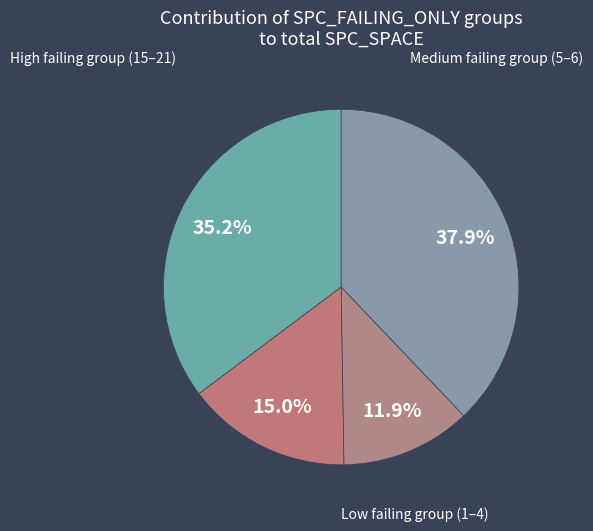

To the nearest percent, what is the difference between the largest and smallest slice percentages?

26%